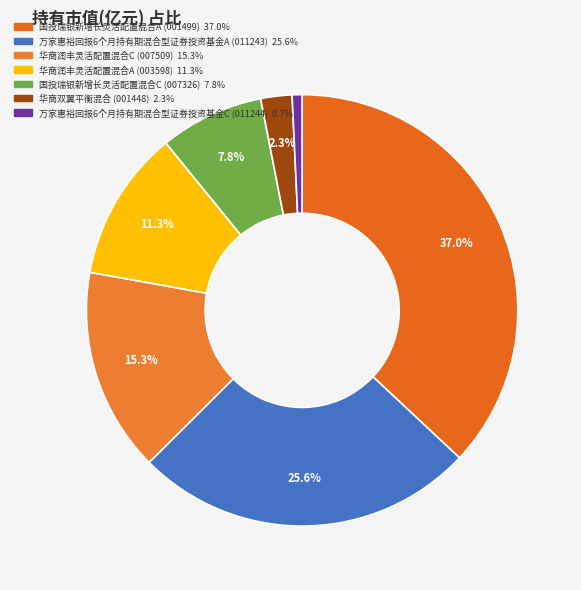

How many slices are in this pie chart?

7